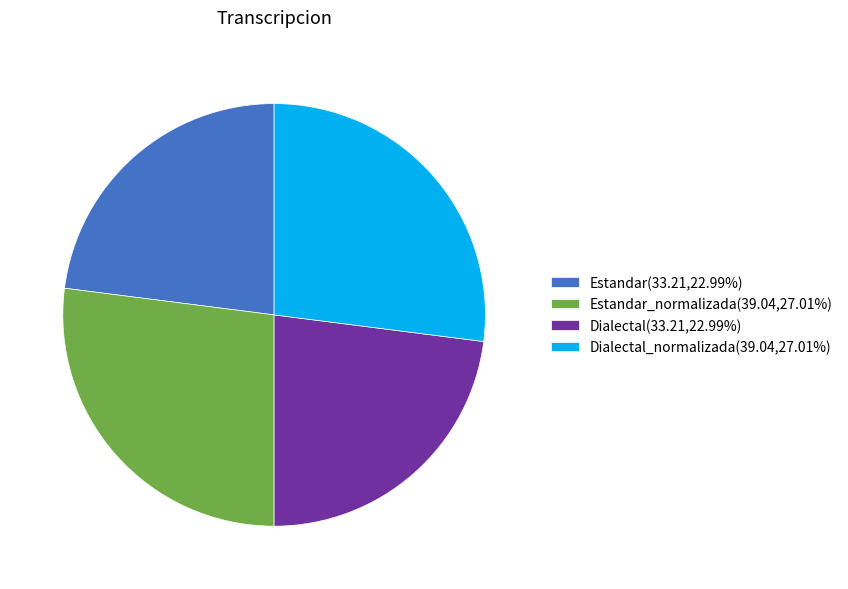

Is Estandar_normalizada(39.04,27.01%) the majority of the pie?

No